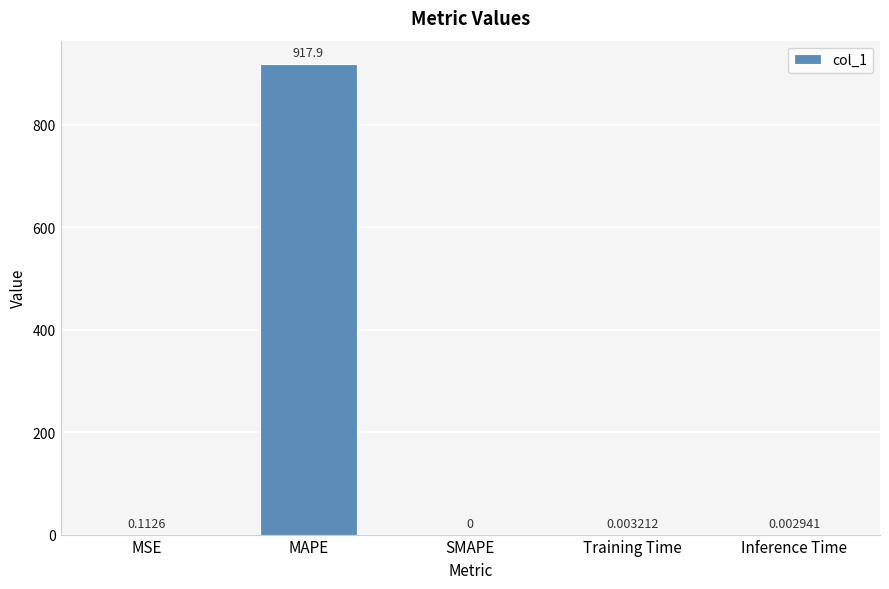

Where is the data nearest to the value 458?

MSE